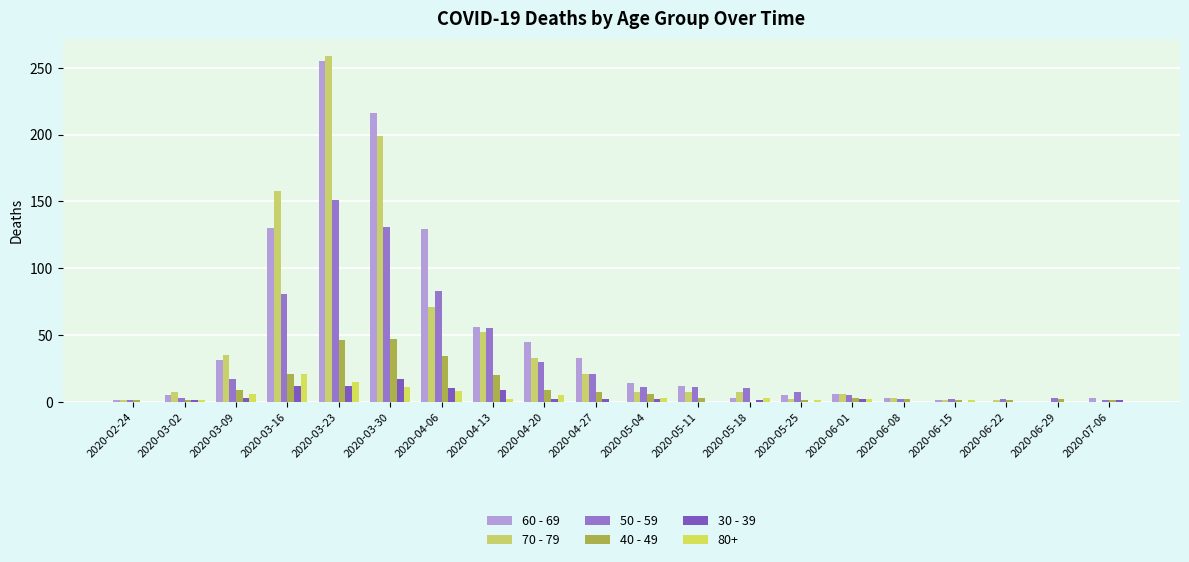

The value of 50 - 59 at 2020-04-06 is 145. True or false?

False